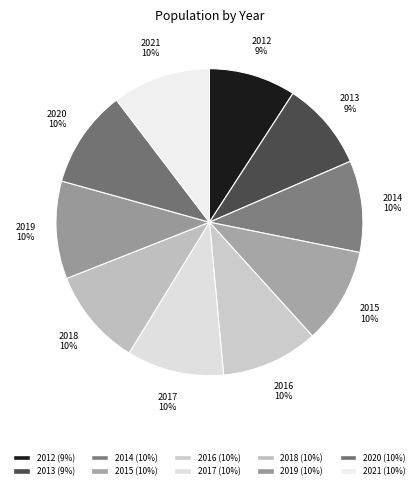

Count the number of slices in the pie.

10